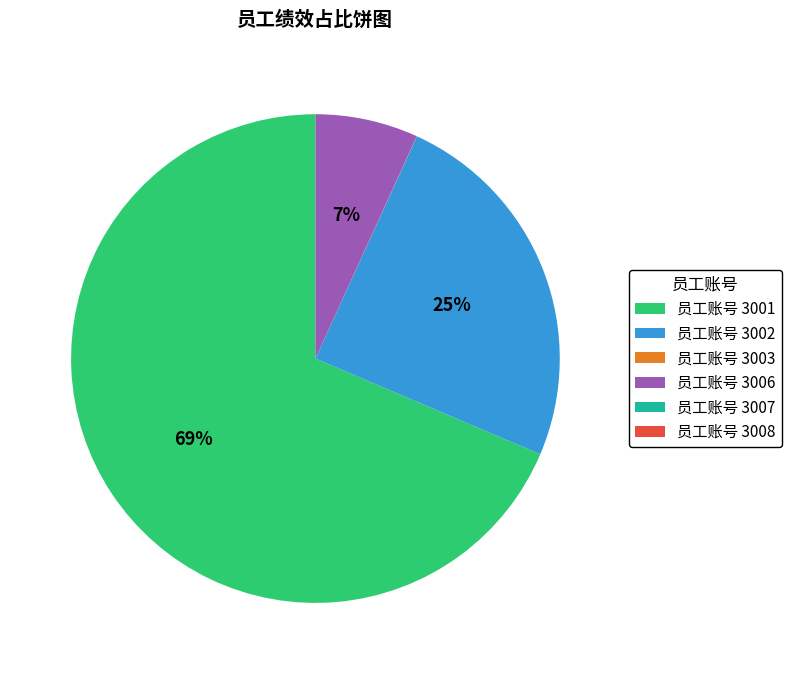

Is there any slice that represents more than half of the pie?

Yes